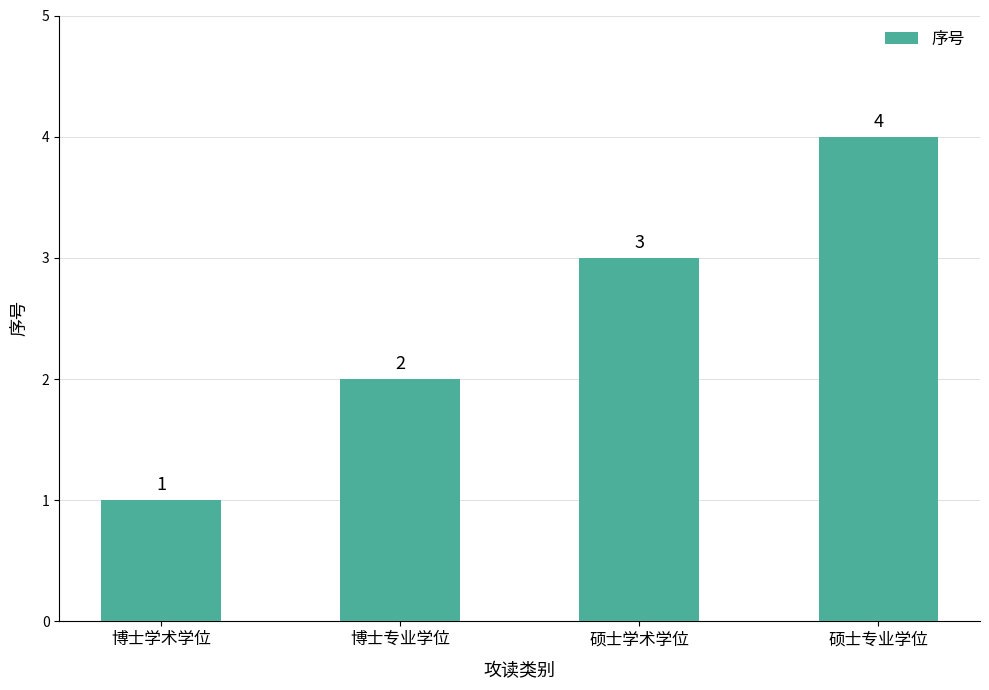

The value at 硕士学术学位 is 5. True or false?

False